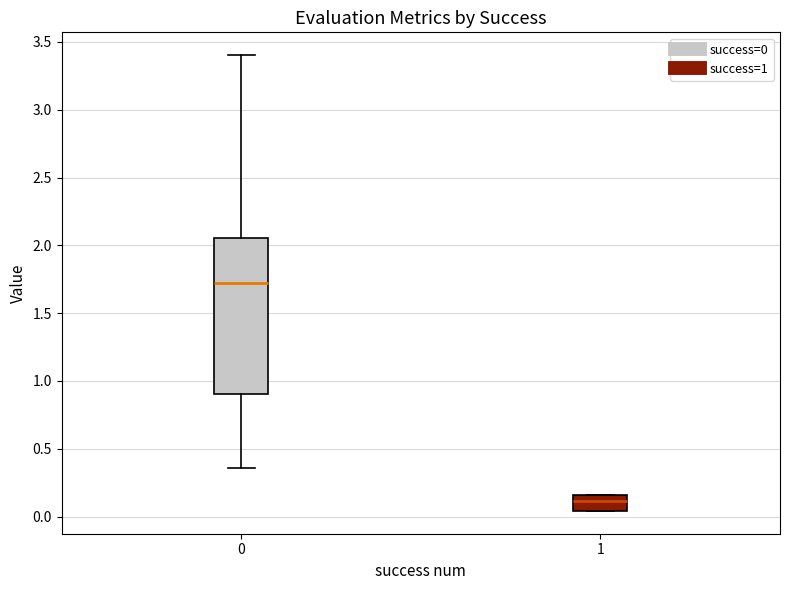

Where does the median line of the box at x = 1 sit on the y-axis? The values are not printed on the chart, so give them approximately, as read against the axis.

0.10